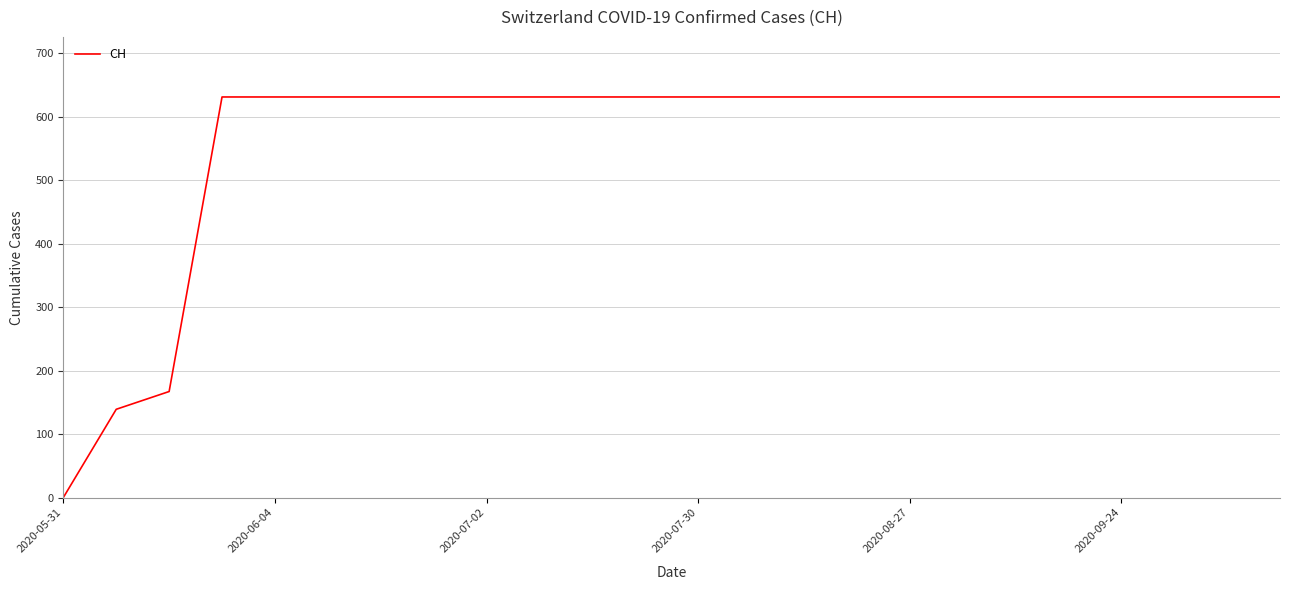

What is the difference between the maximum and minimum values?

631